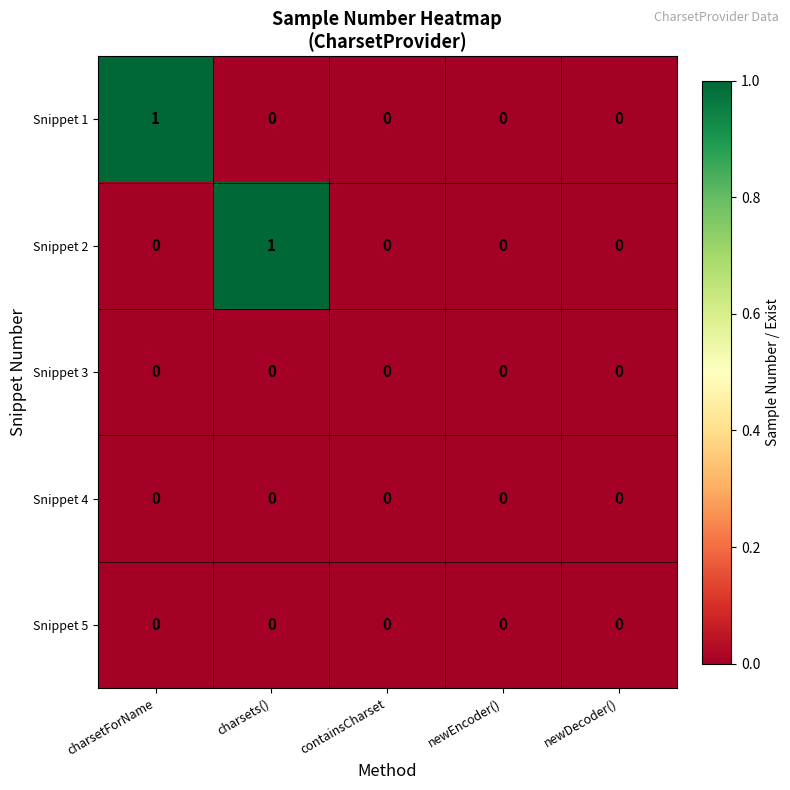

Count the number of data series in this chart.

5